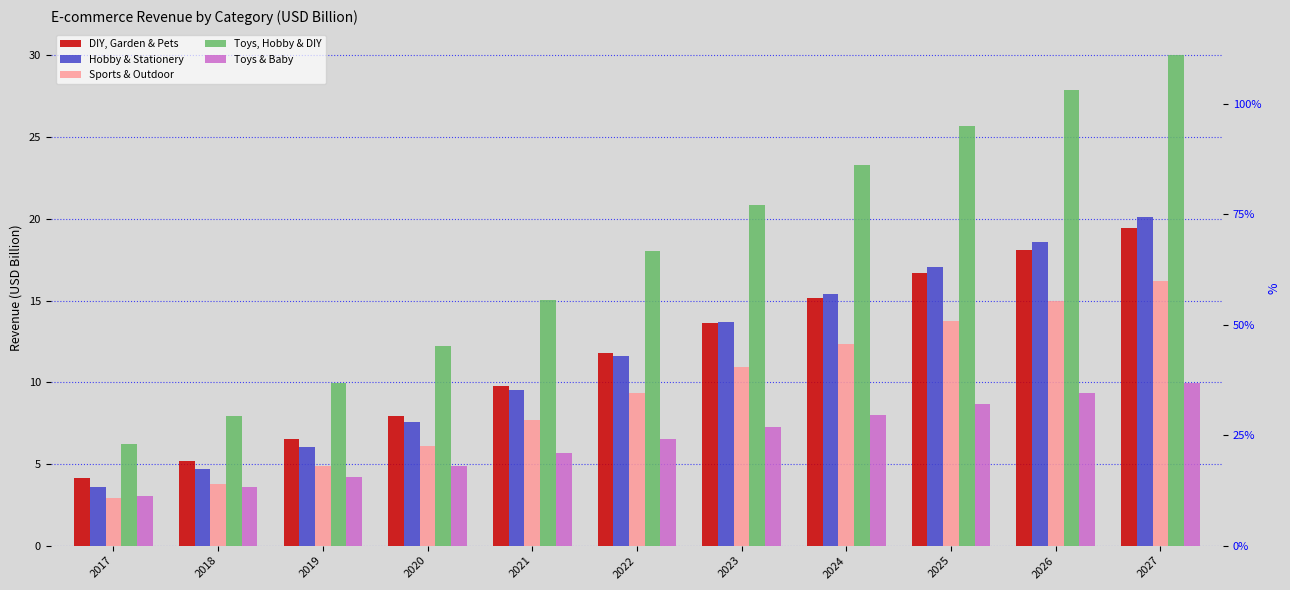

At which category is the sum across all series the highest?

2027